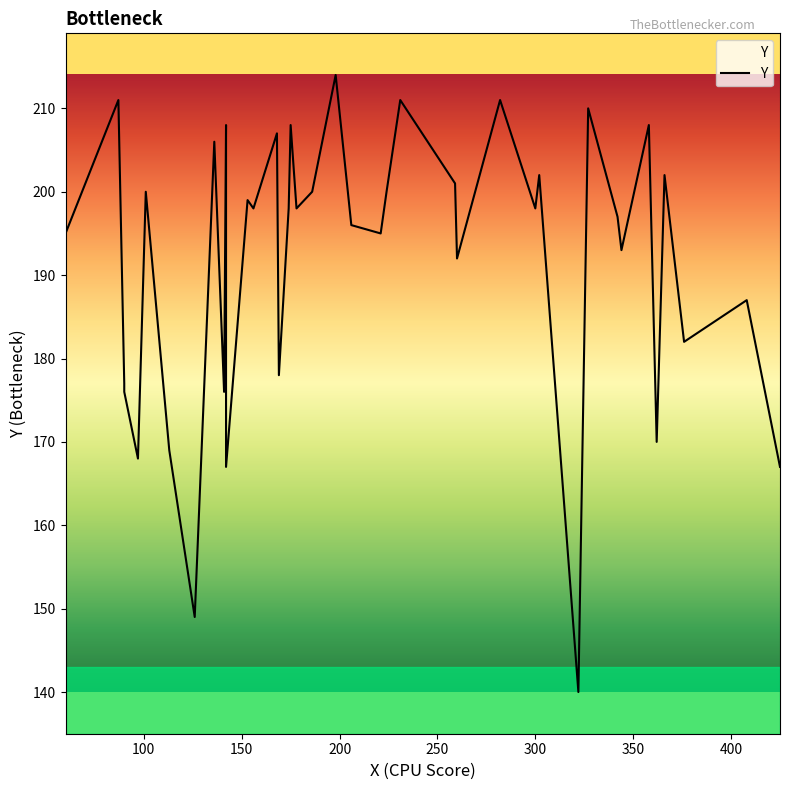

How many categories are shown in the chart?

40